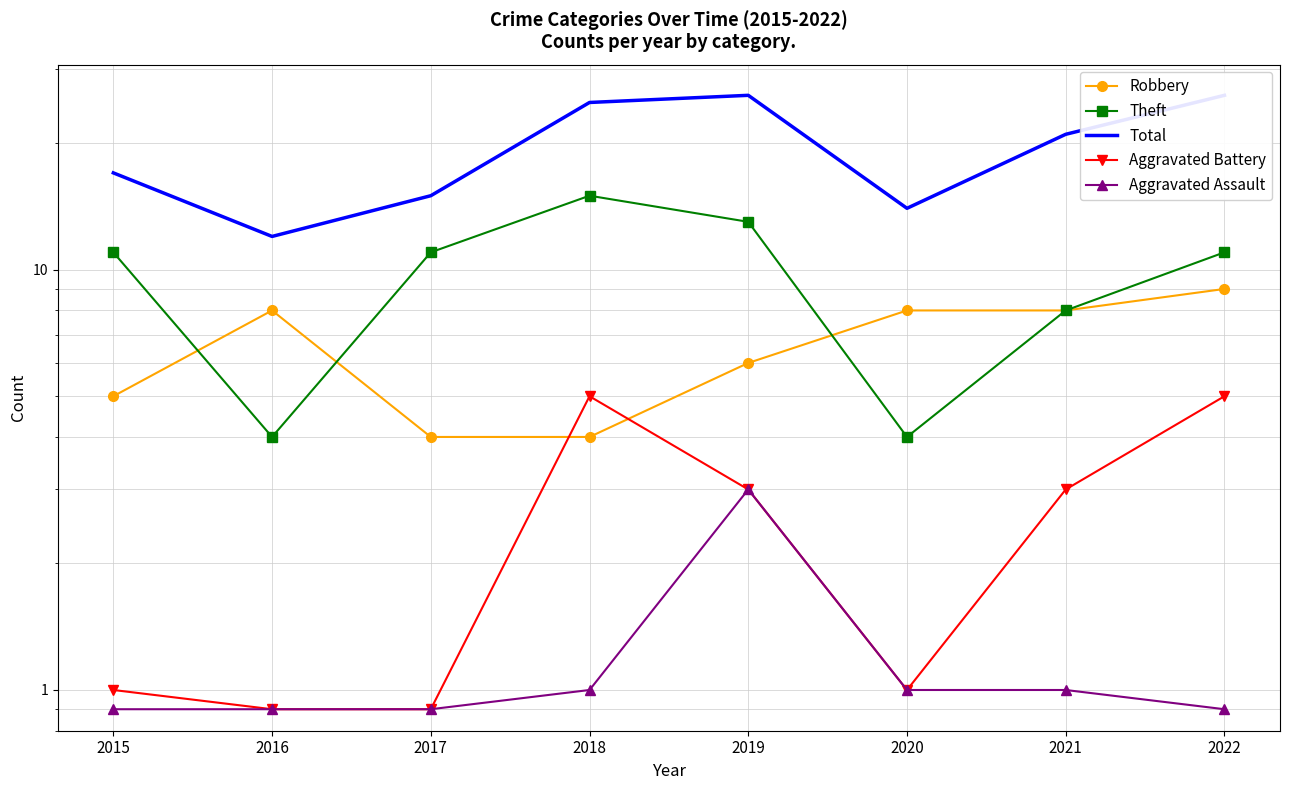

What is the difference between the Aggravated Assault values at 2022 and 2020?

0.1